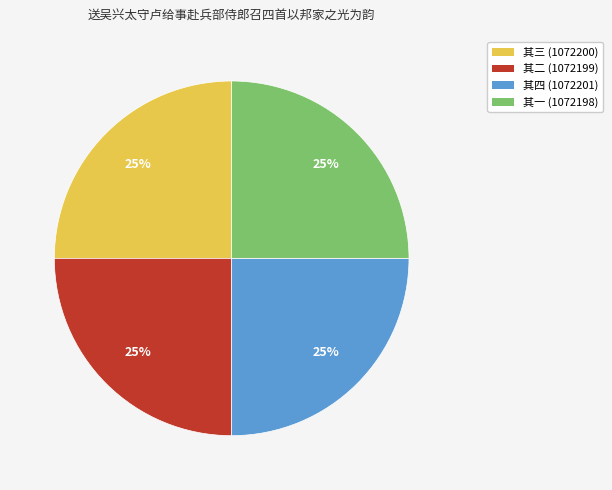

Is there a majority slice in this chart?

No